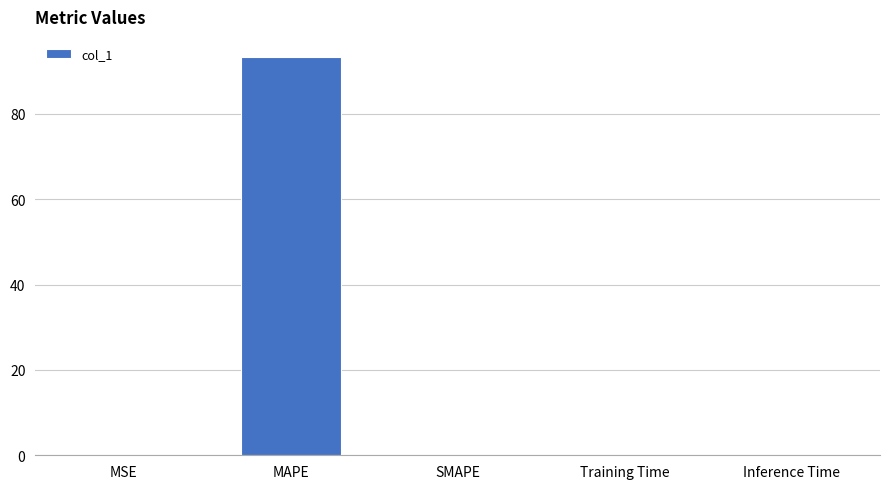

What is the sum of all values?

93.4